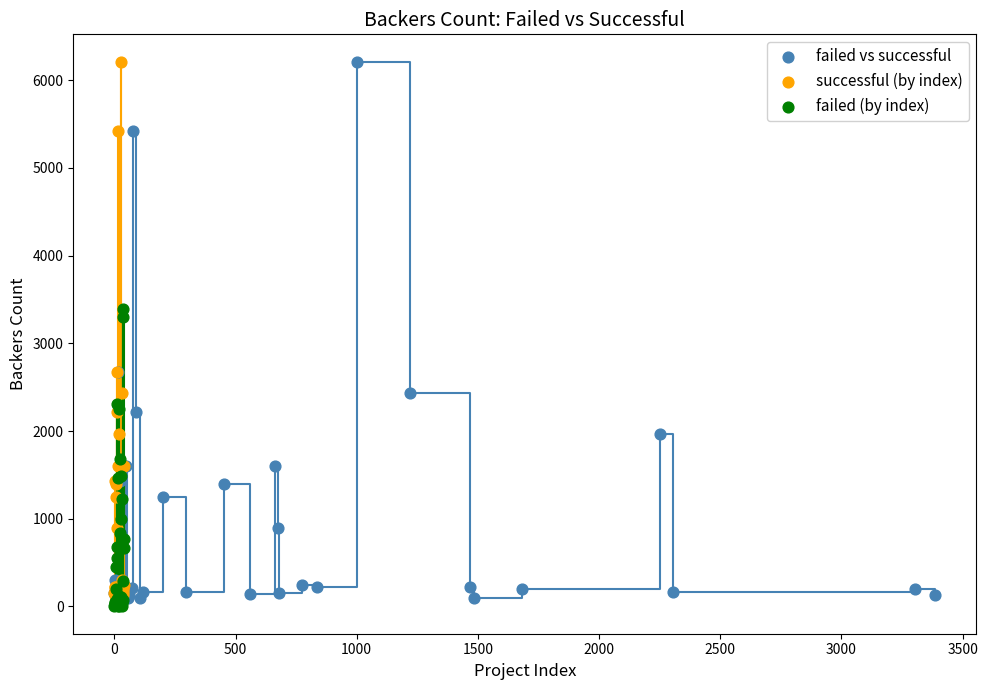

What are all the series names shown in the legend?

failed vs successful, successful (by index), failed (by index)